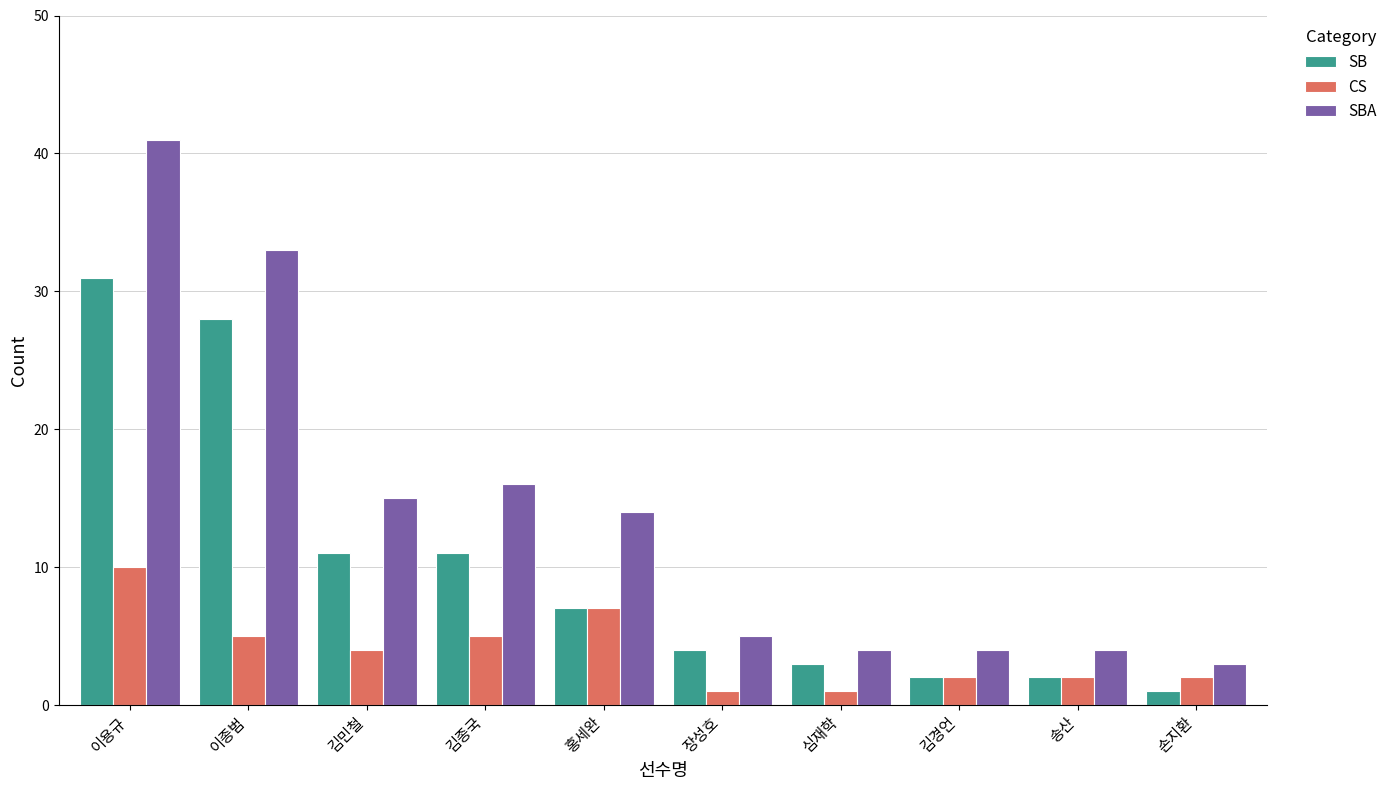

Reading left to right, extract all data points from this chart.

SB: 31	28	11	11	7	4	3	2	2	1
CS: 10	5	4	5	7	1	1	2	2	2
SBA: 41	33	15	16	14	5	4	4	4	3